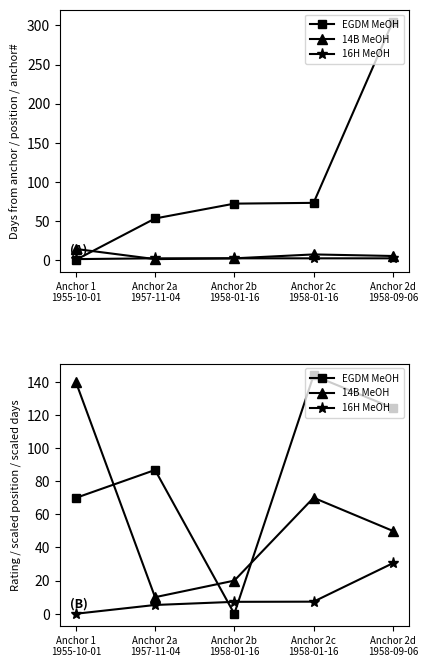

Which series has the largest total across all categories?

EGDM MeOH